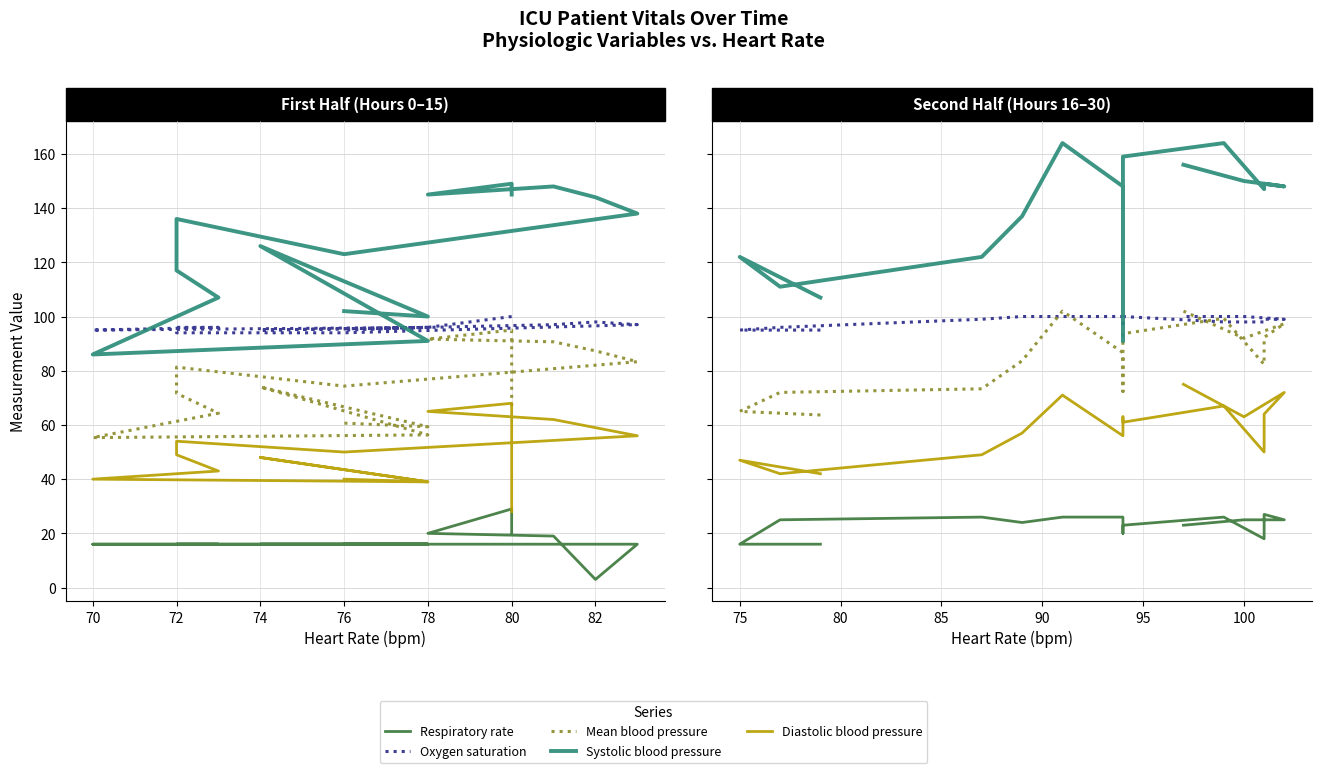

True or false: Systolic blood pressure and Diastolic blood pressure intersect in this chart.

False